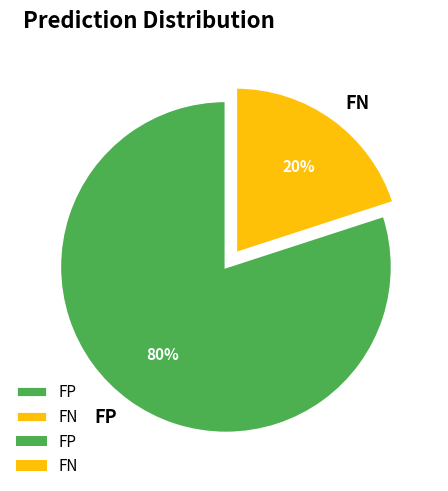

Is FN the majority of the pie?

No